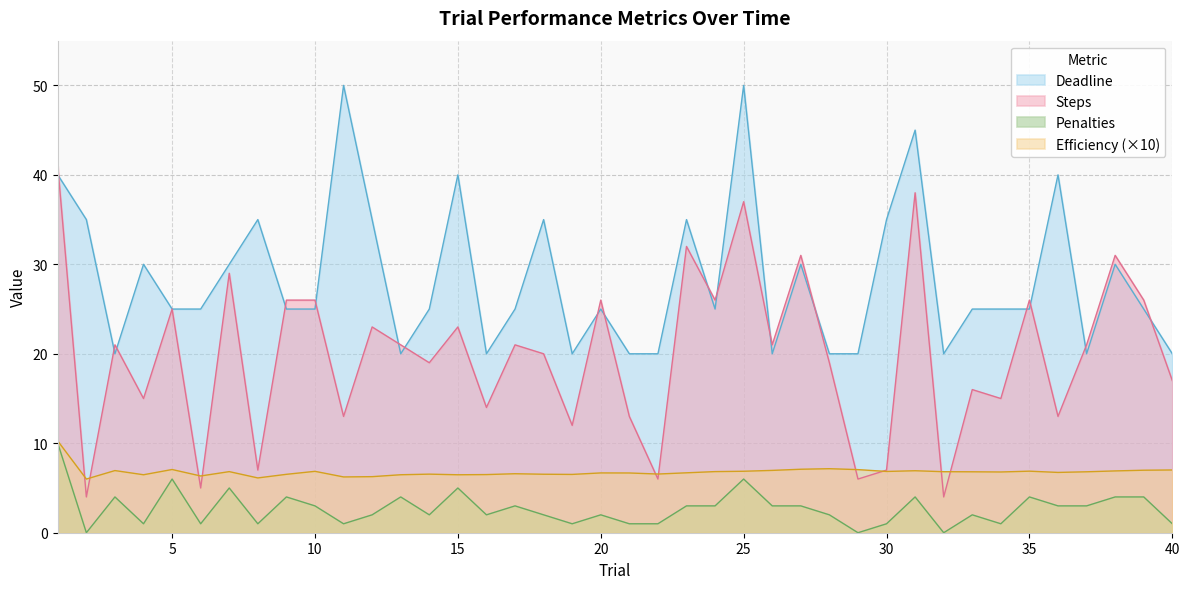

What is the value of the Efficiency point at the 27th from the left?

7.1